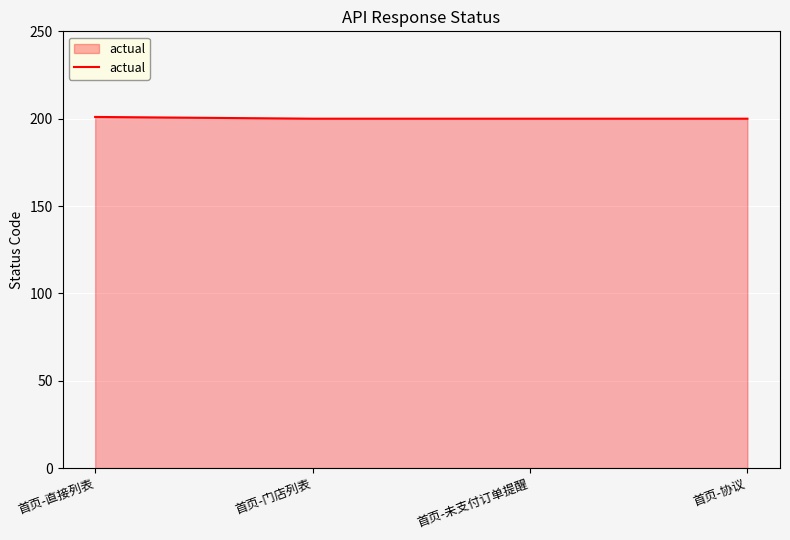

Is it true that the value at 首页-直接列表 is 201?

True